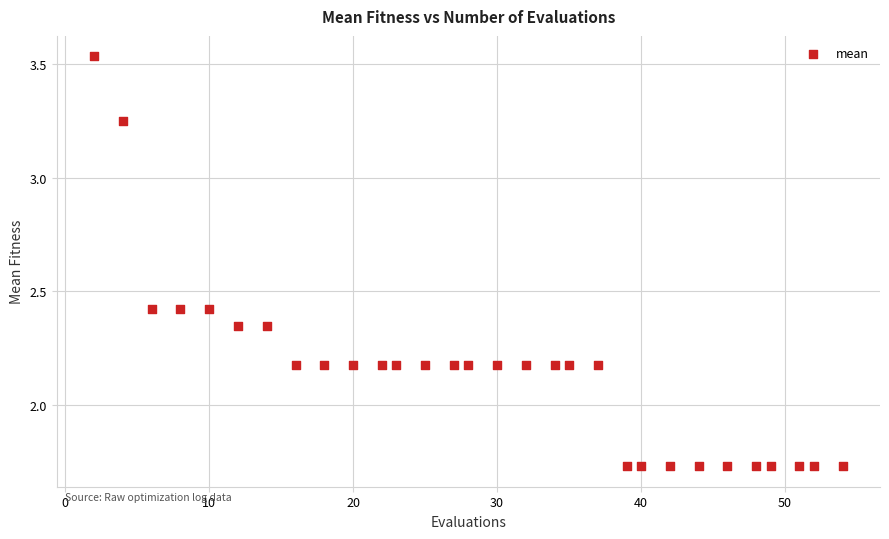

What is the range of Y values (max minus min)?

1.8